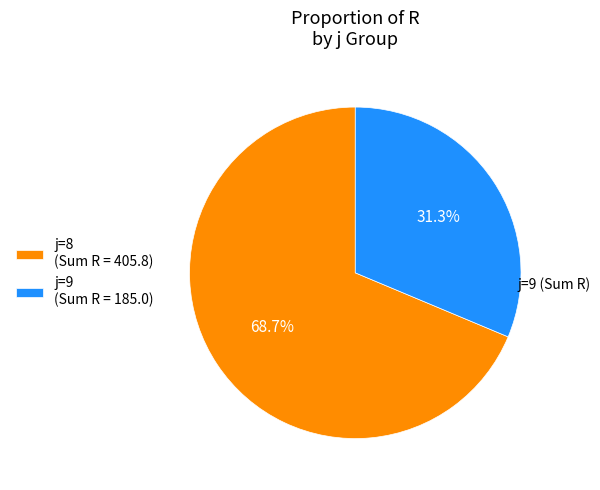

What percentage do j=8 and j=9 together represent?

100.0%